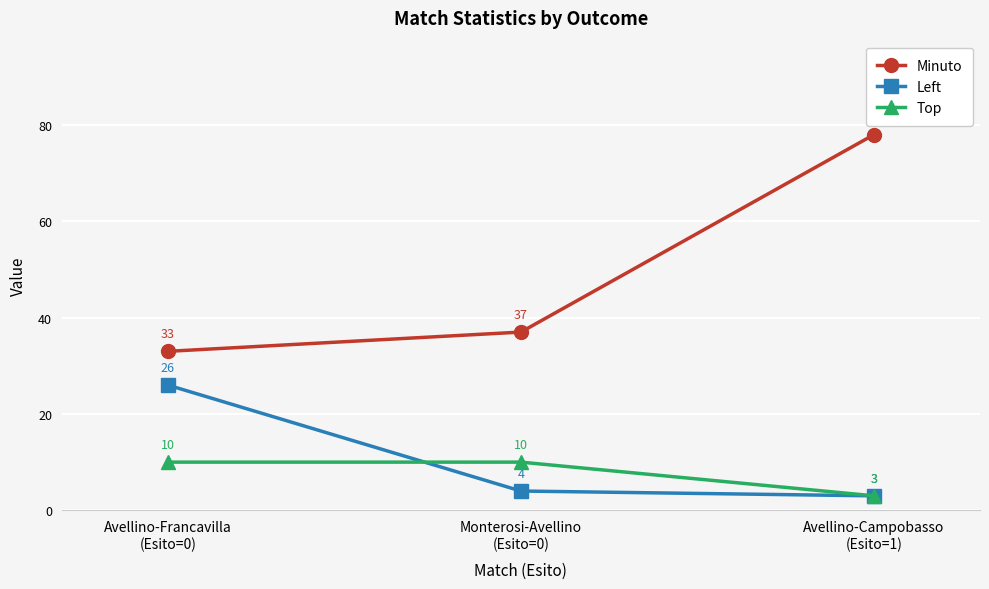

What position from the left is Avellino-Francavilla
(Esito=0)?

1